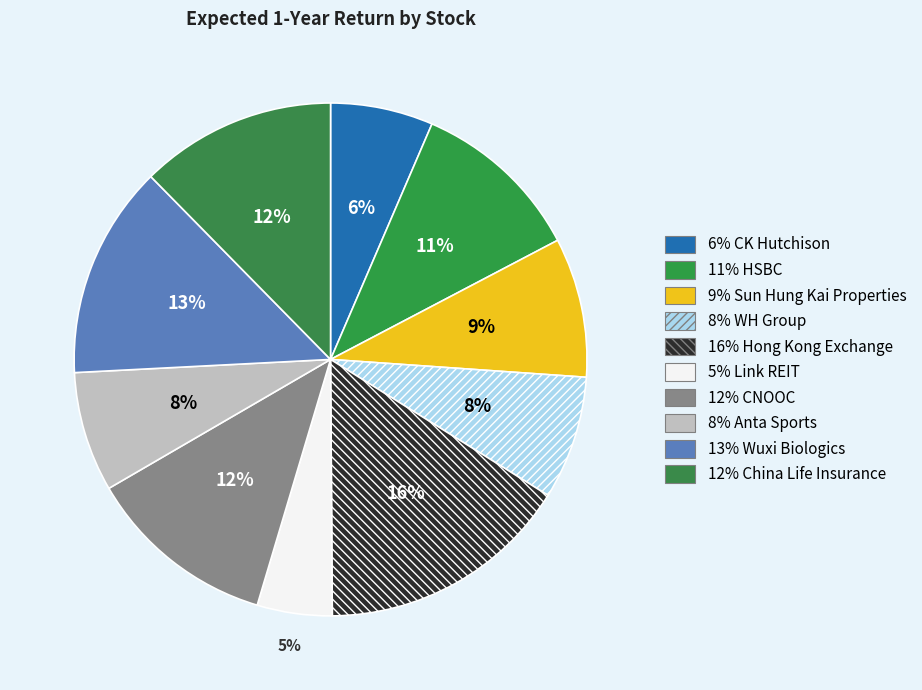

How many segments does this pie chart have?

10